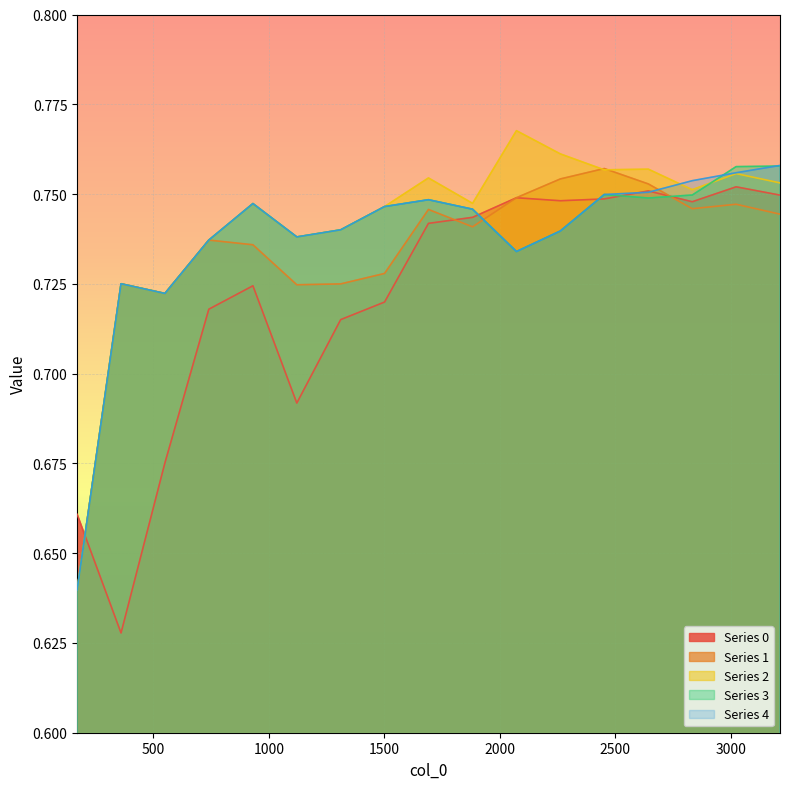

What is the total value across all series at 1882?

3.7